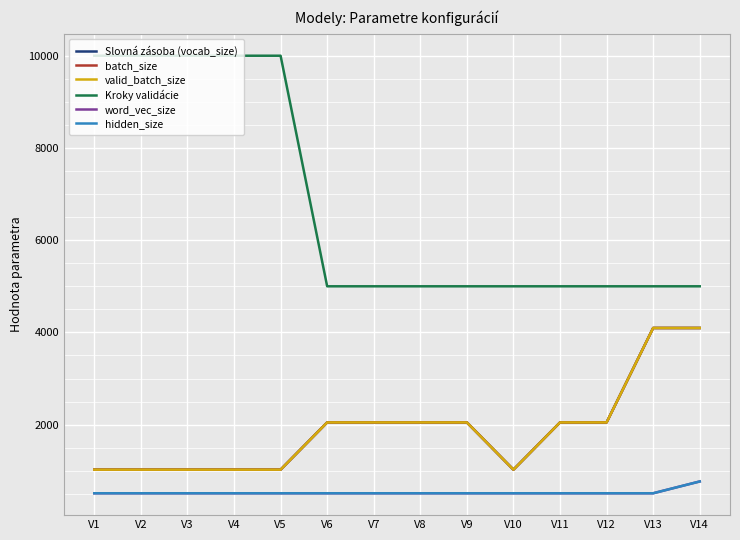

Is this an area chart (filled region under the line)?

No